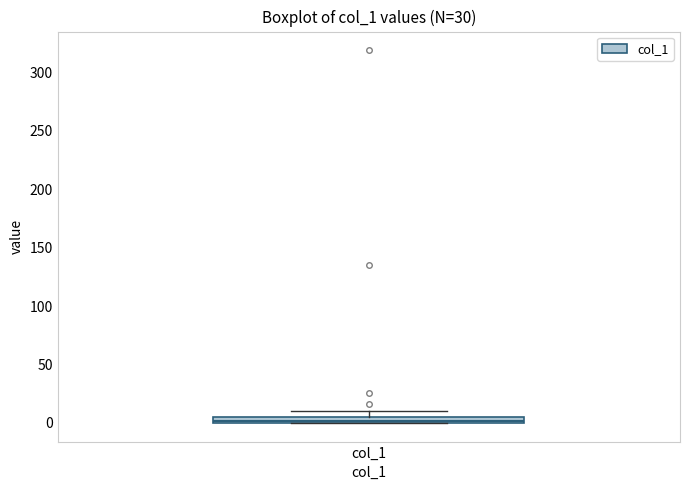

Where is the lower edge of the box for col_1 on the y-axis? The values are not printed on the chart, so give them approximately, as read against the axis.

0